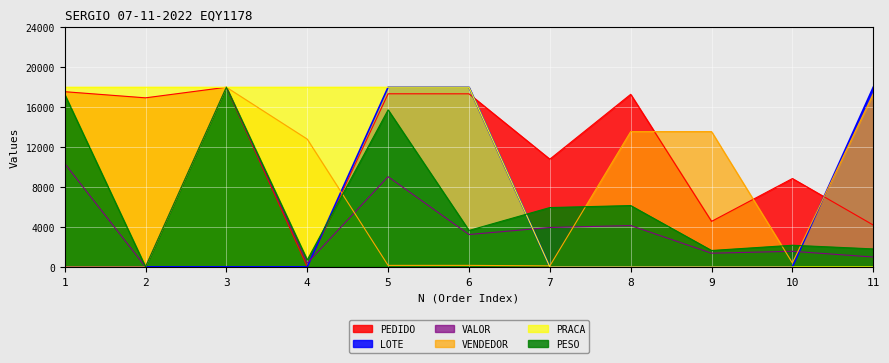

What value does the PESO series have at 10?

2164.8